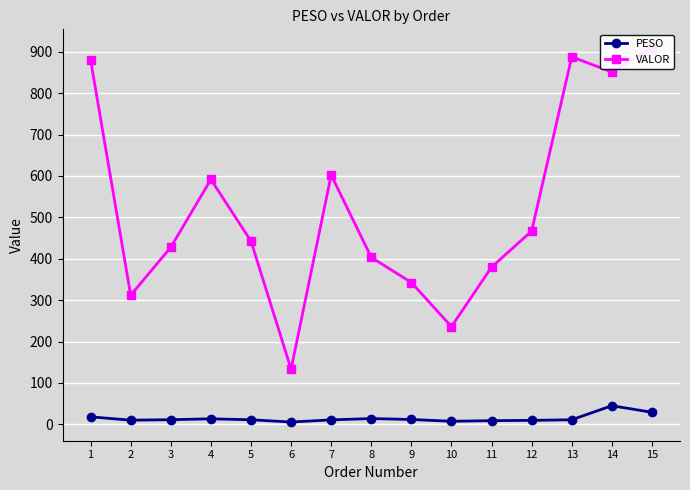

Which series has the largest total across all categories?

VALOR